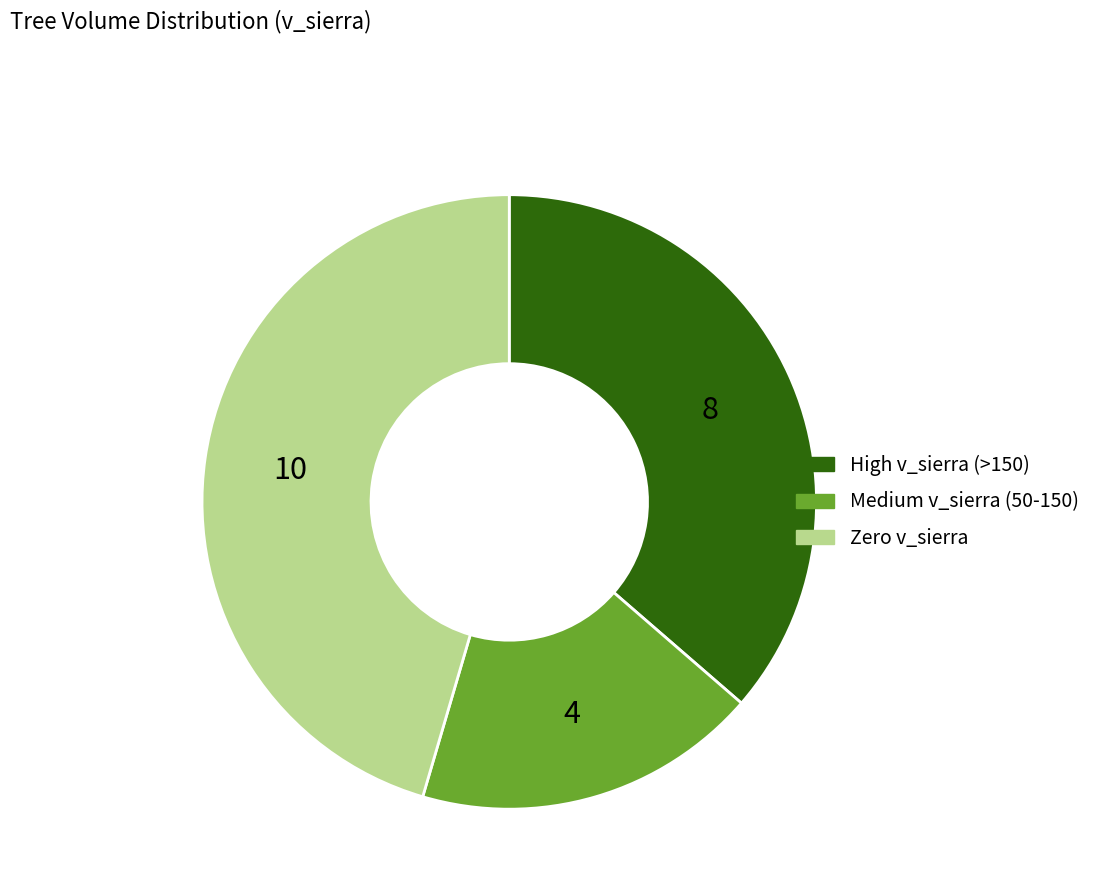

Rank the categories by value from lowest to highest.

Medium v_sierra (50-150), High v_sierra (>150), Zero v_sierra